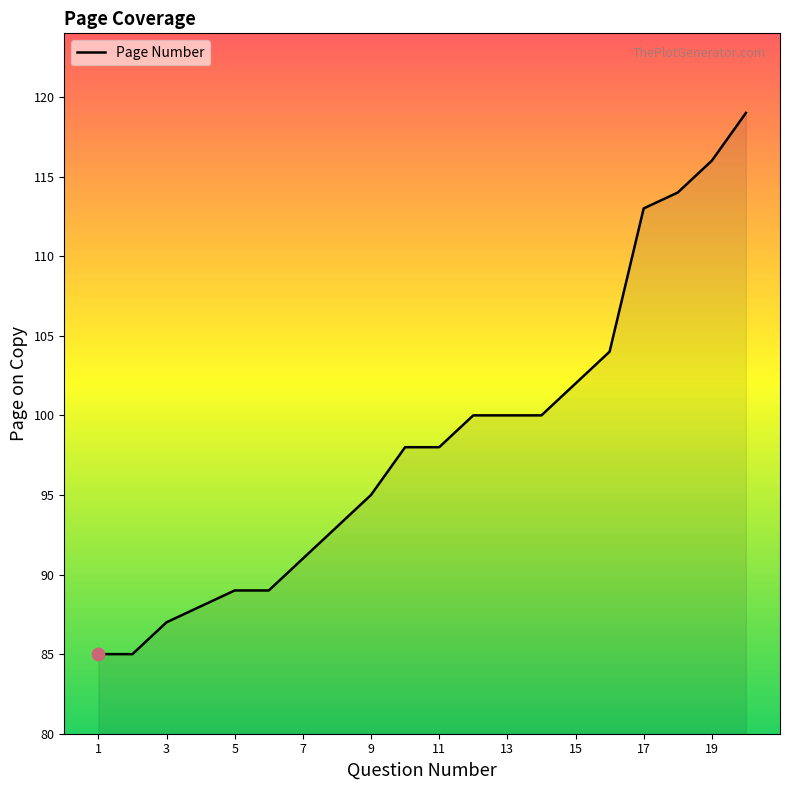

What is the greatest value displayed?

119